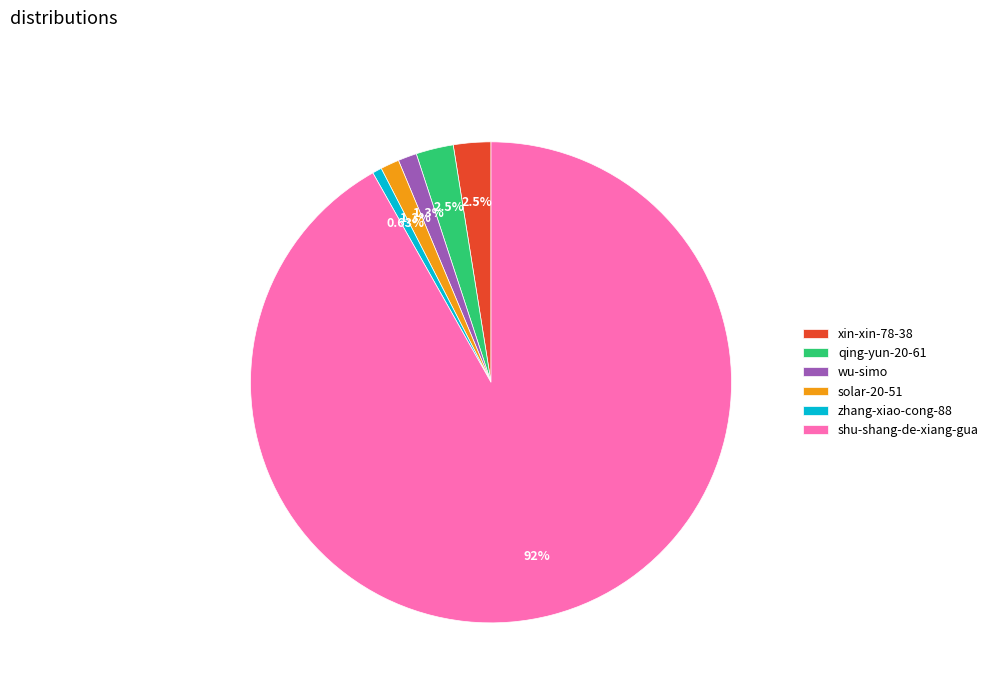

What percentage do solar-20-51 and wu-simo together represent?

2.5%